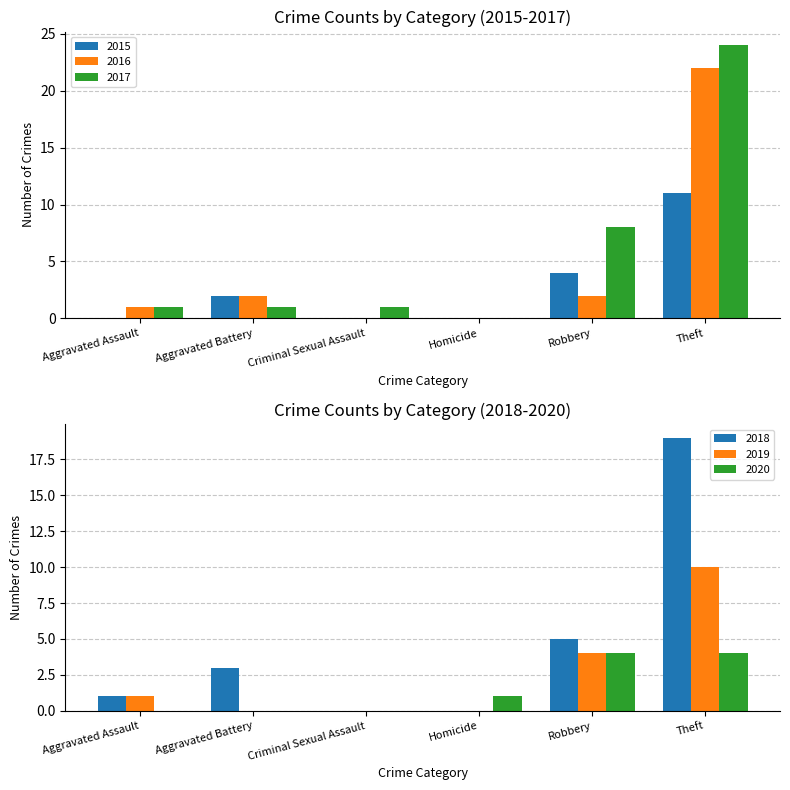

Which label corresponds to the smallest value in the chart?

Aggravated Assault